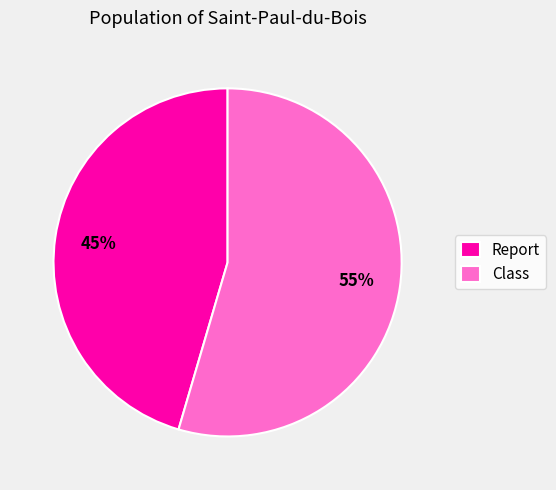

Which category has the smallest portion of the pie?

Report